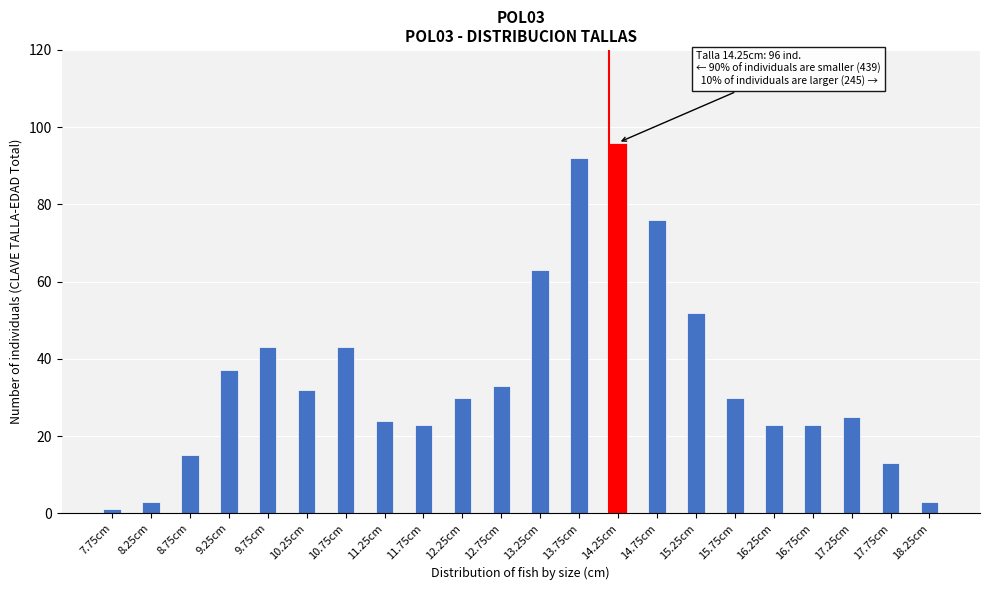

Reading left to right, what are all the values shown in this chart?

1	3	15	37	43	32	43	24	23	30	33	63	92	96	76	52	30	23	23	25	13	3